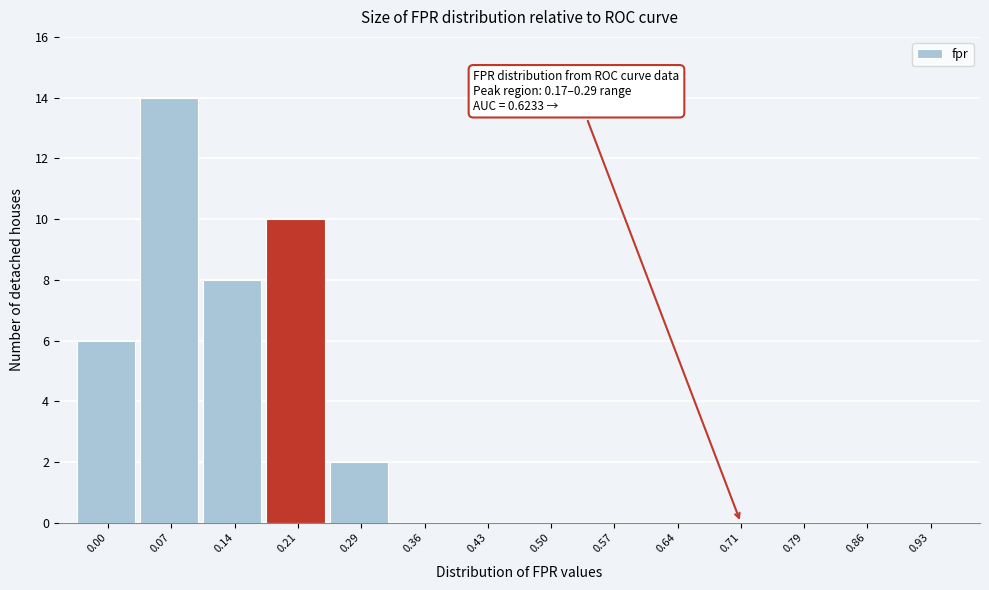

Reading left to right, extract all data points from this chart.

0.00=6	0.07=14	0.14=8	0.21=10	0.29=2	0.36=0	0.43=0	0.50=0	0.57=0	0.64=0	0.71=0	0.79=0	0.86=0	0.93=0